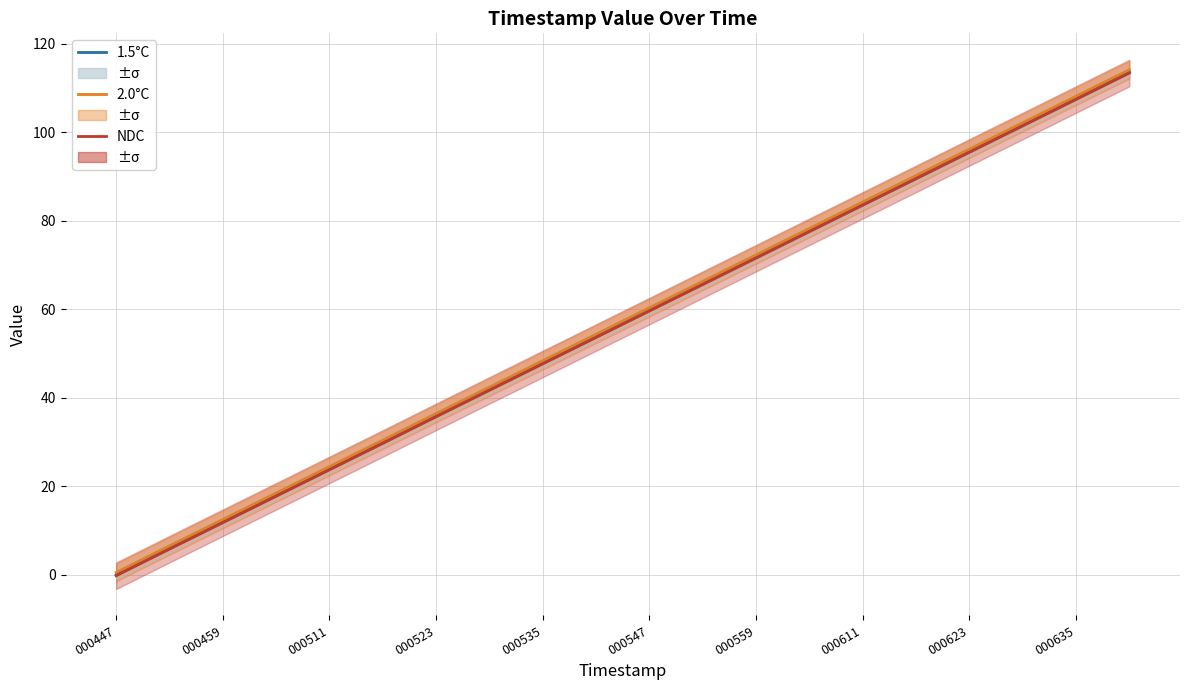

At which label does 2.0°C reach its minimum?

000447